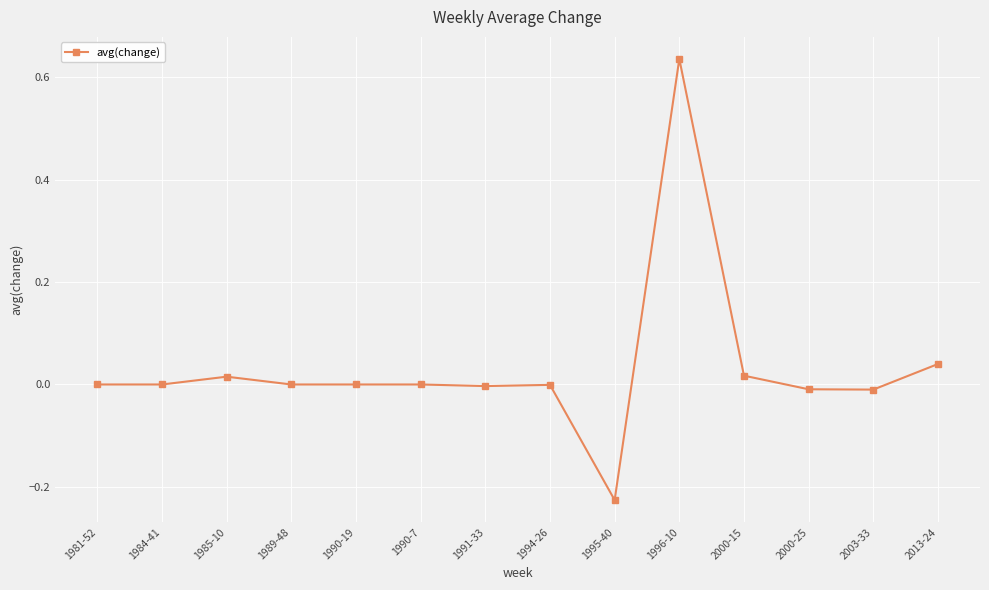

At which category does the chart reach its peak across all series?

1996-10